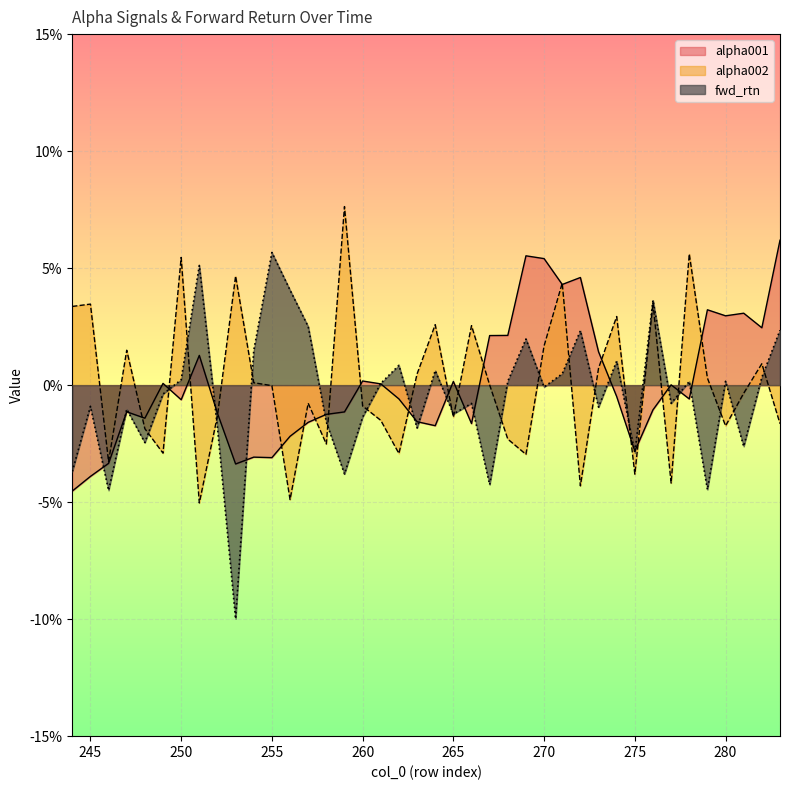

At which label is alpha002 closest to 0?

267